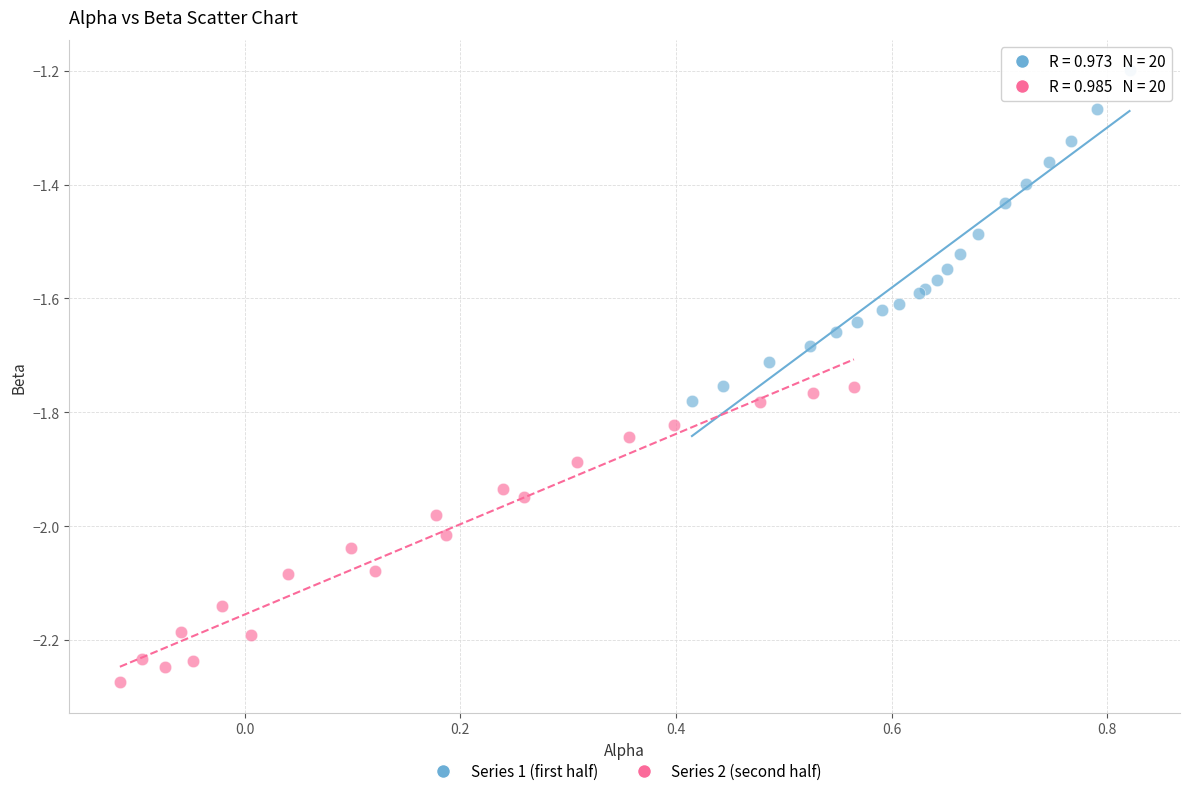

Which series reaches the minimum Y coordinate?

Series 2 (second half)